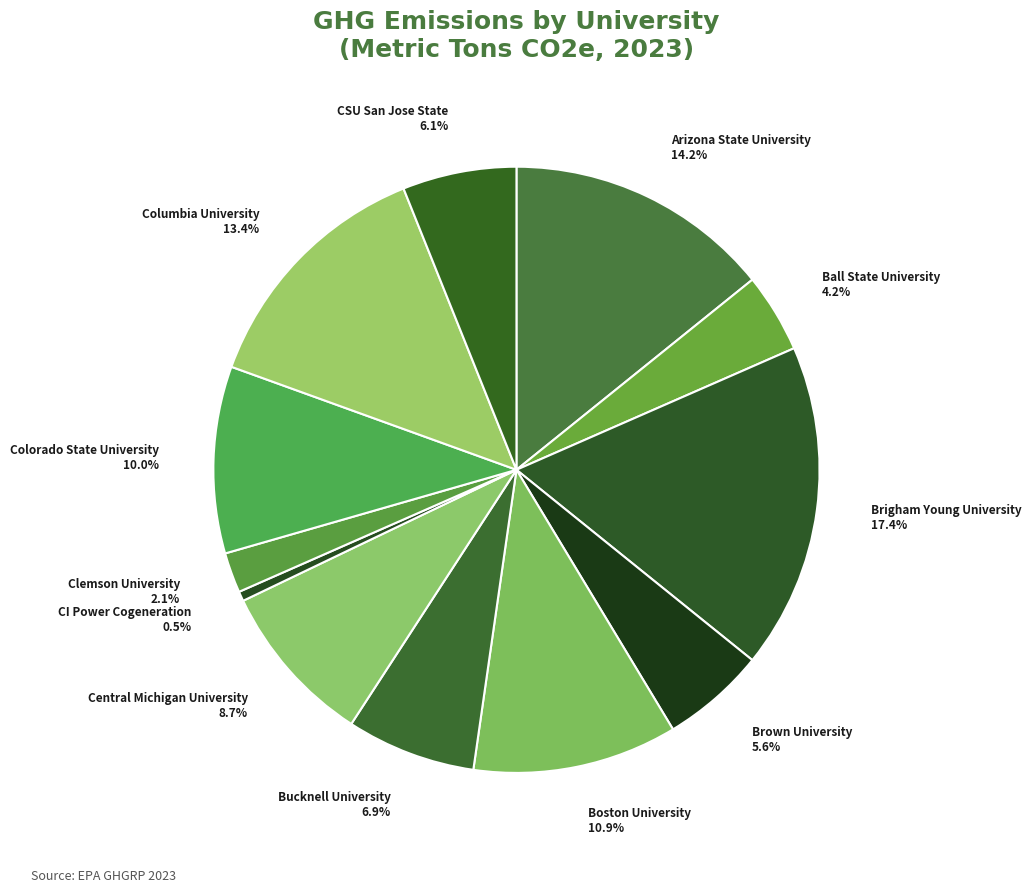

To the nearest percent, what is the combined percentage of Columbia University and Ball State University?

18%